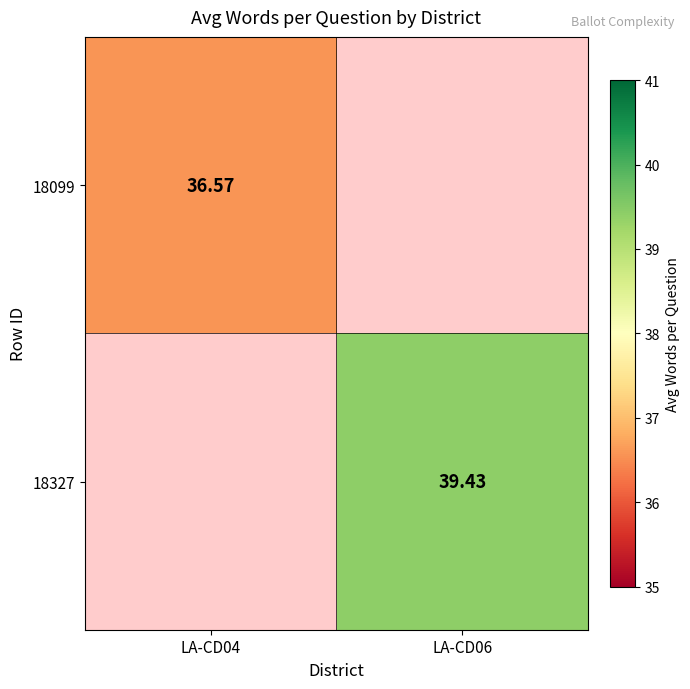

Is the value of 18327 at LA-CD06 greater than the value of 18099 at LA-CD04?

Yes